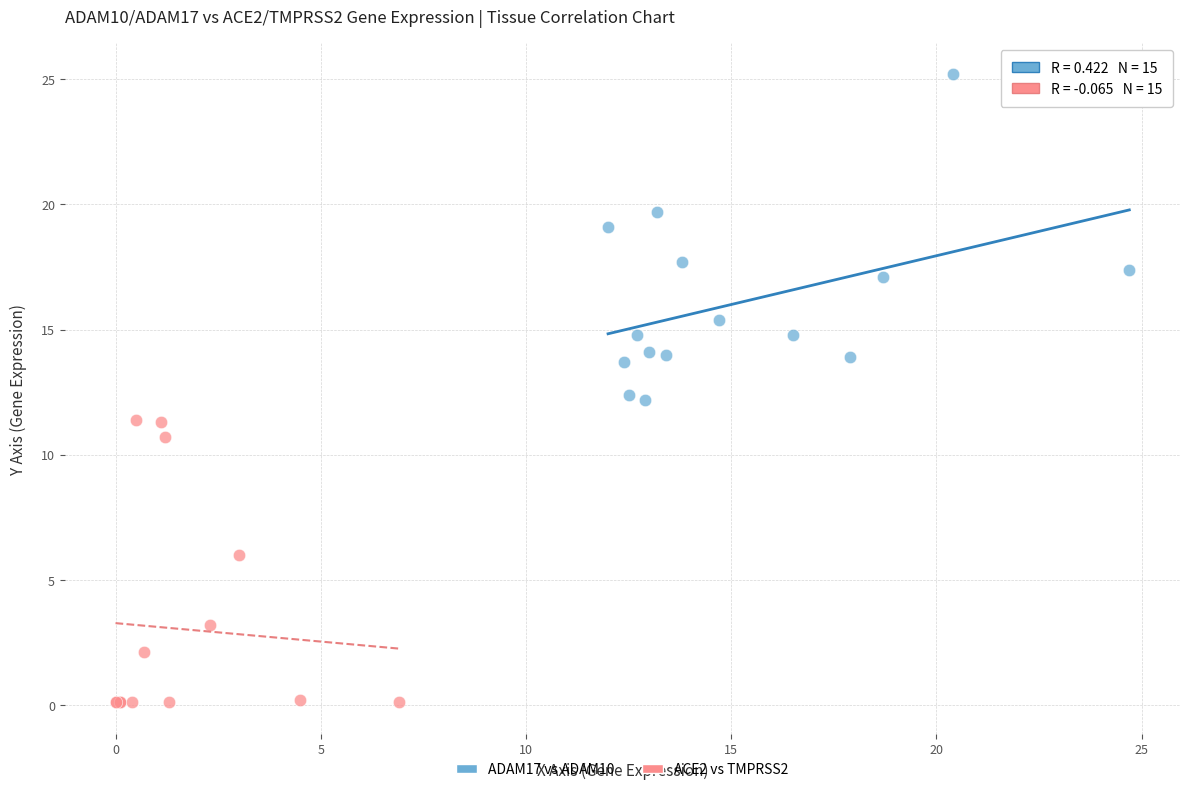

Which series reaches the maximum Y coordinate?

ADAM17 vs ADAM10